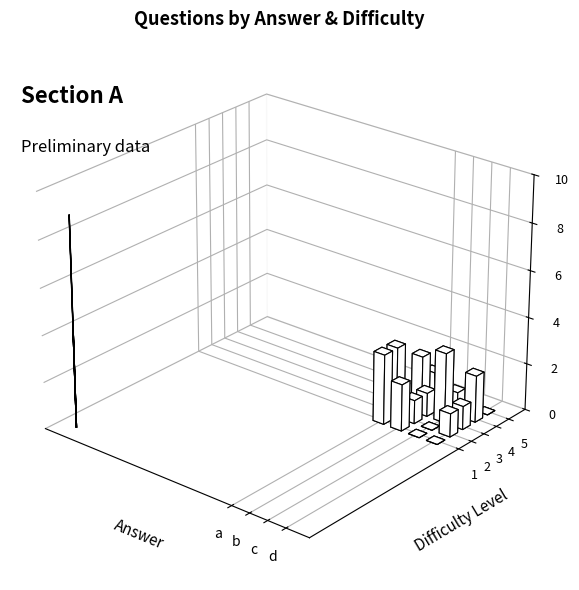

How many groups of bars are there?

4